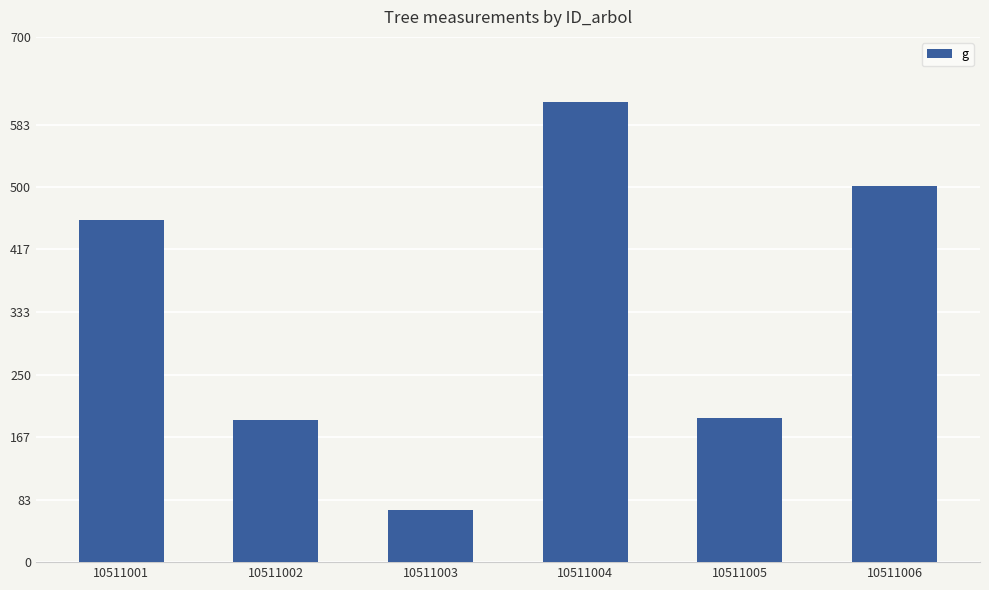

What is the maximum value shown in the chart?

613.6